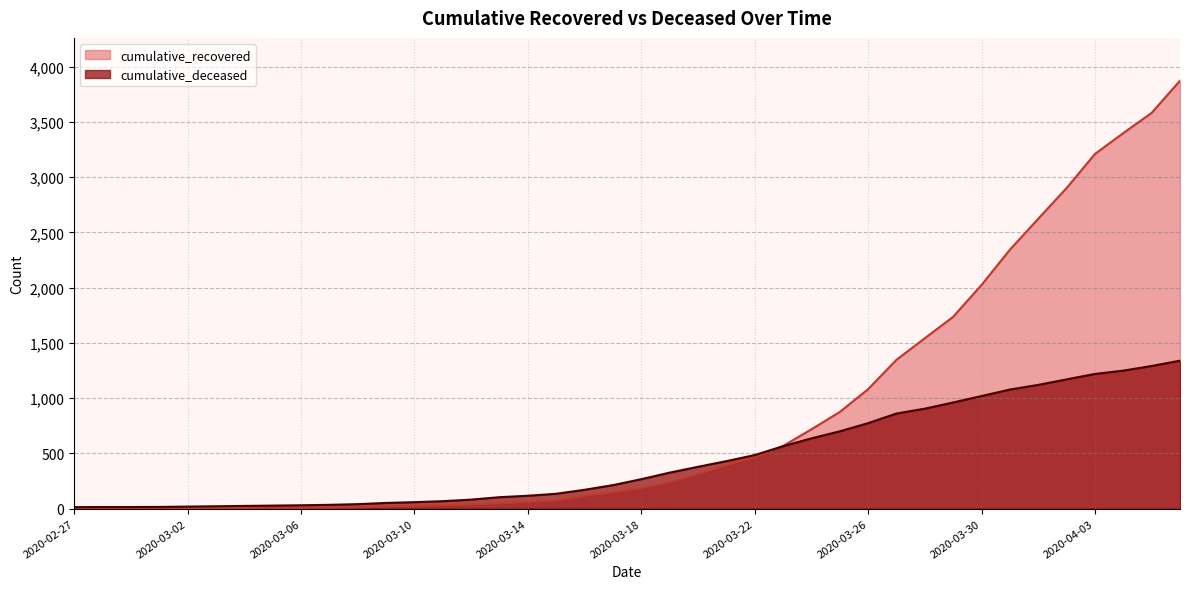

Which has a higher value, 2020-03-22 or 2020-03-07?

2020-03-22